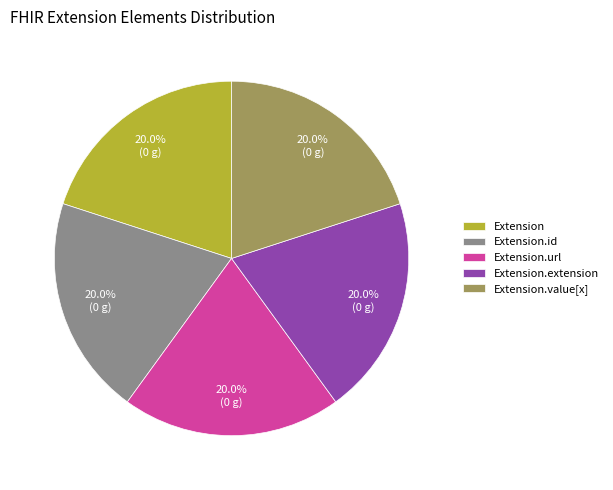

Count the number of slices in the pie.

5